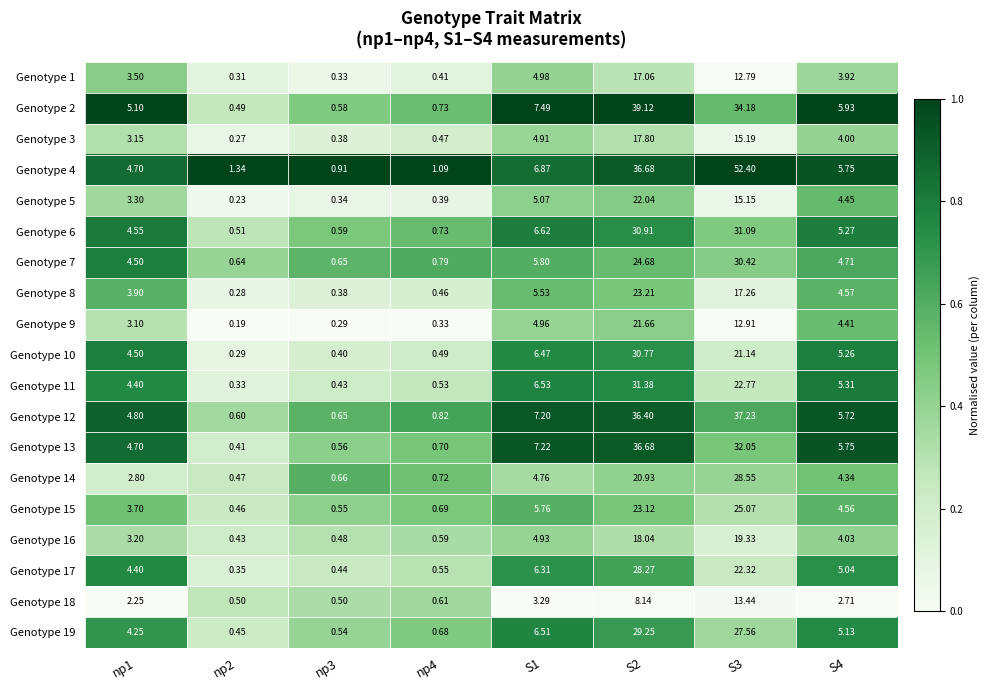

Is the value of Genotype 12 at S4 greater than the value of Genotype 8 at np1?

Yes